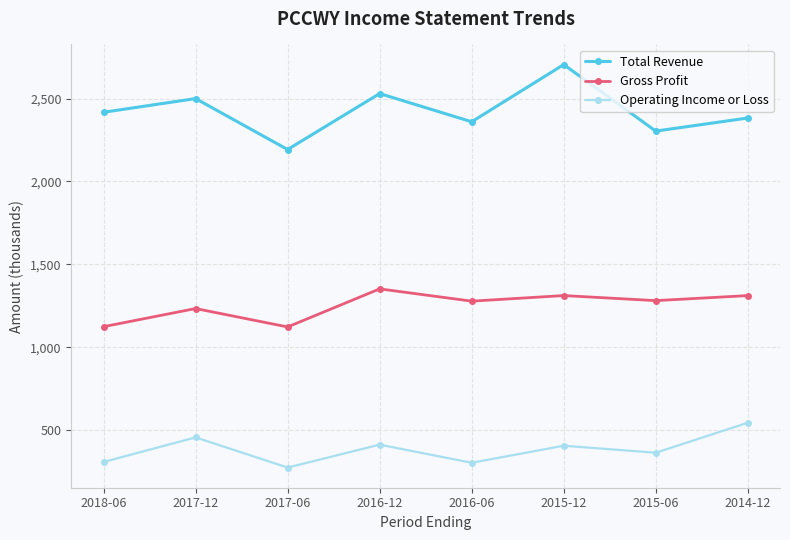

What is the sum of all Gross Profit values?

10011.9